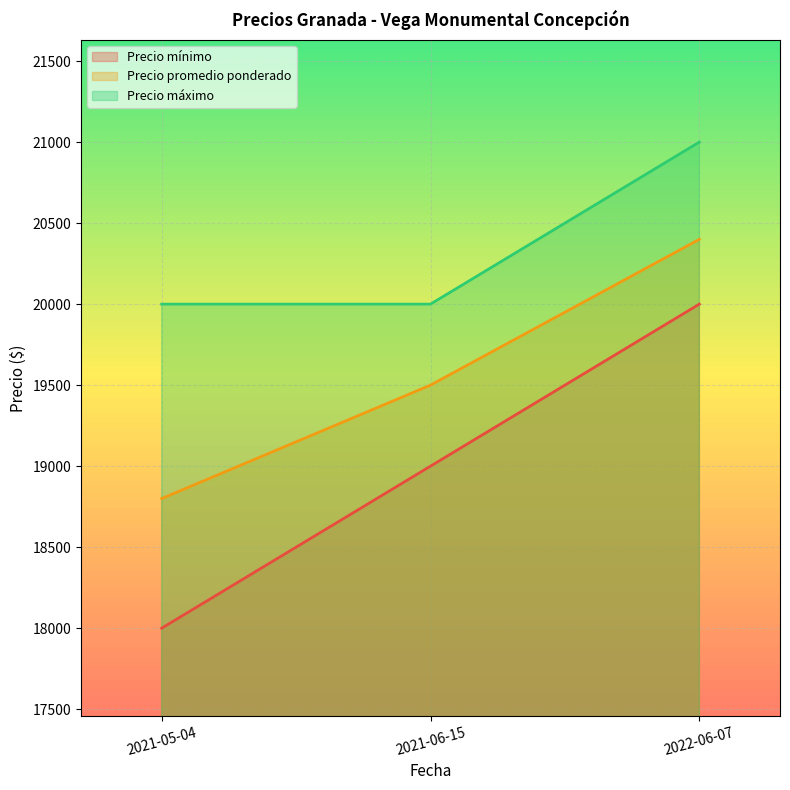

Reading left to right, extract all data points from this chart.

Precio mínimo: 2021-05-04=18000	2021-06-15=19000	2022-06-07=20000
Precio promedio ponderado: 2021-05-04=18800	2021-06-15=19500	2022-06-07=20400
Precio máximo: 2021-05-04=20000	2021-06-15=20000	2022-06-07=21000